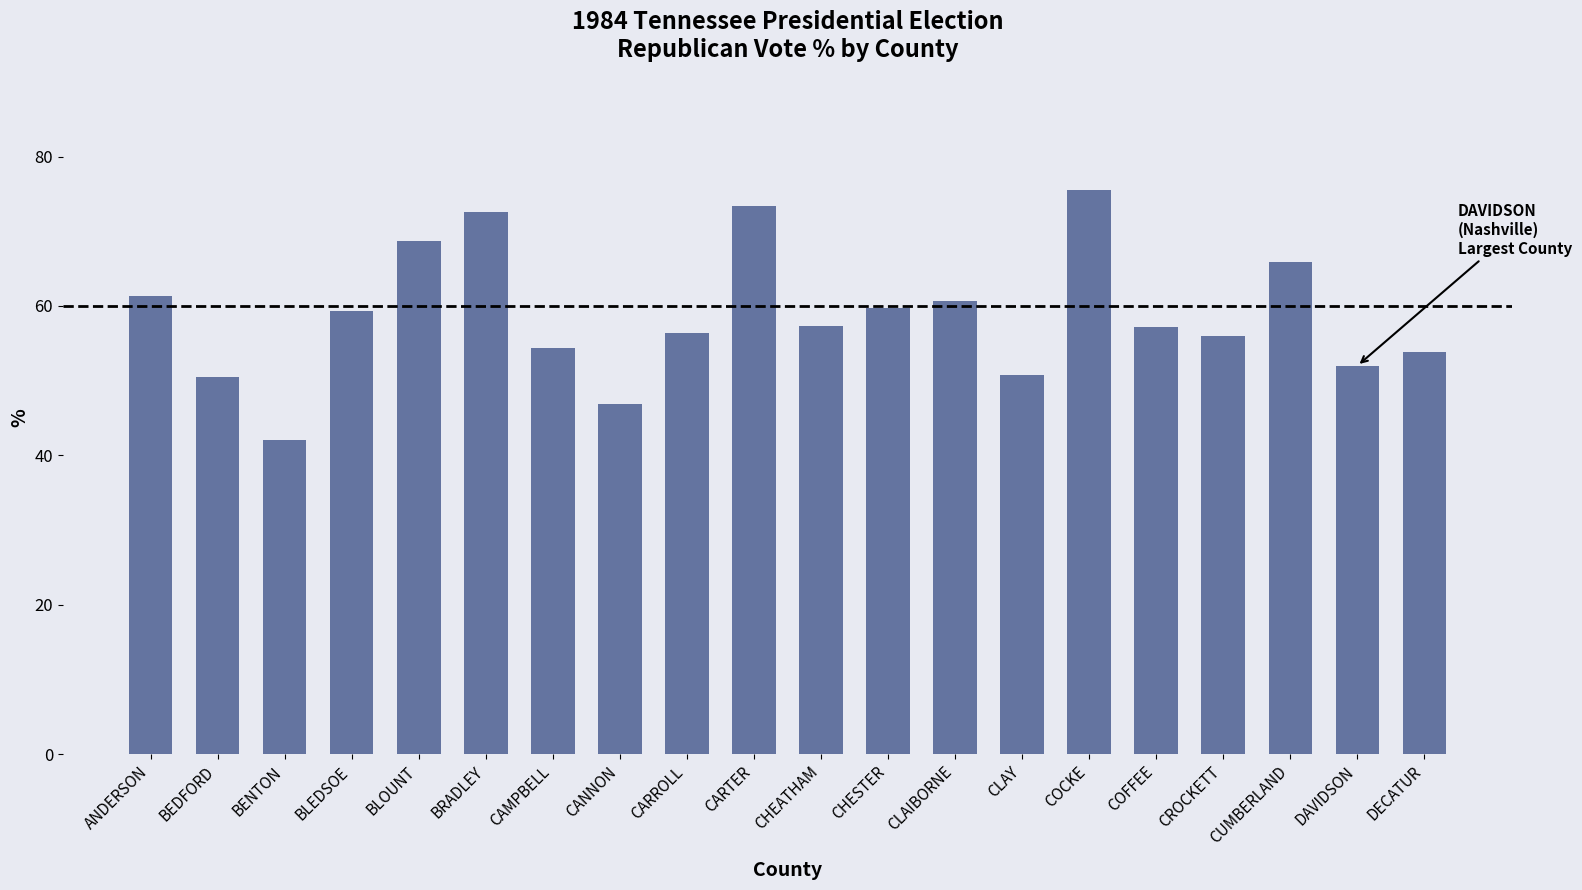

What is the label of the 1st bar from the right?

DECATUR